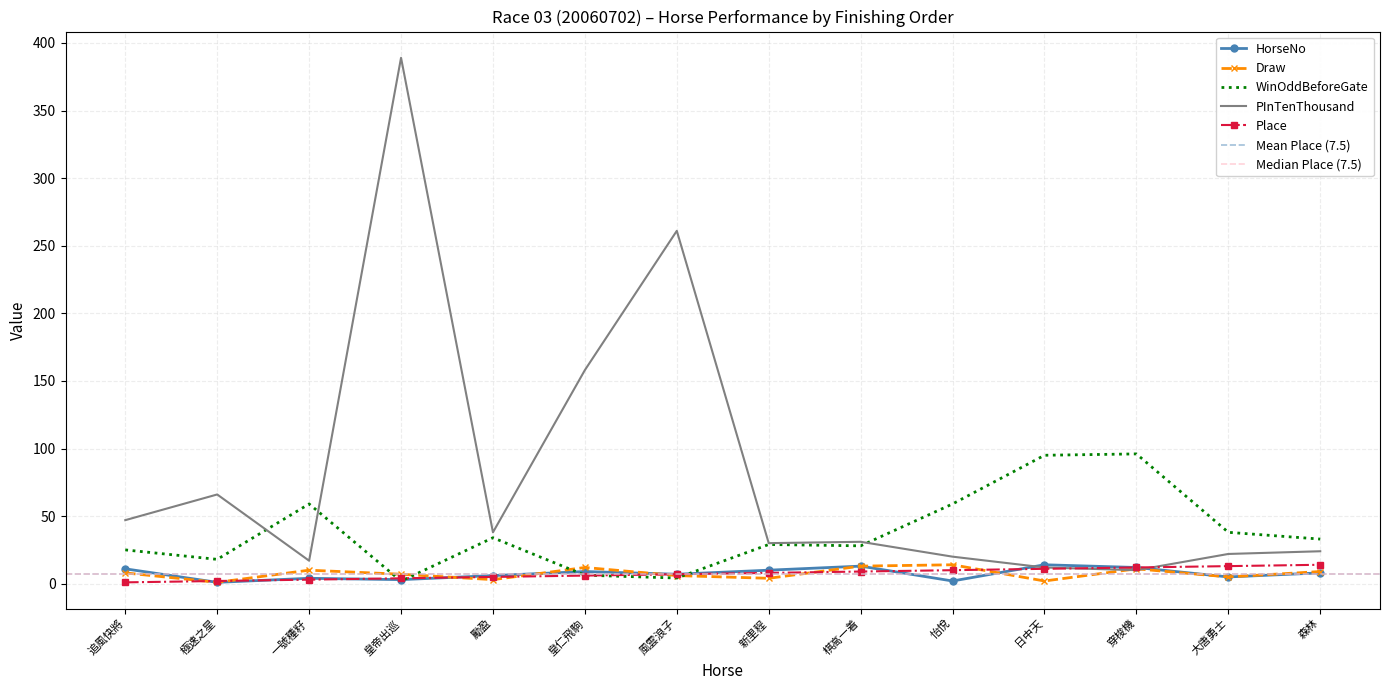

Which category has the lowest value in the Draw series?

極速之星